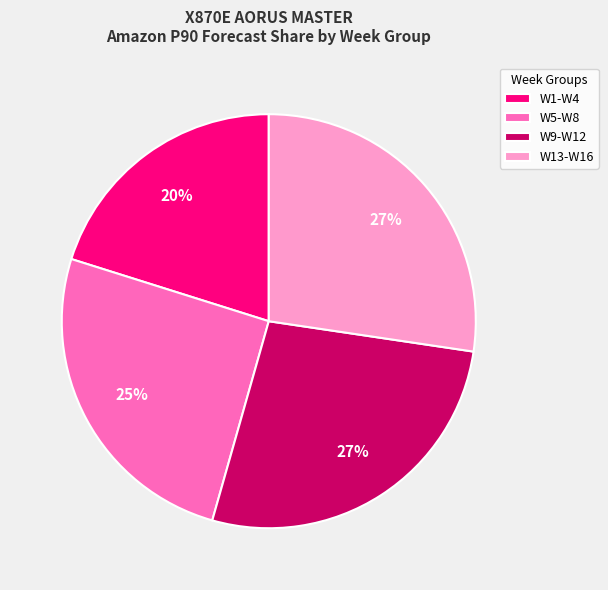

What is the smallest slice in the pie chart?

W1-W4